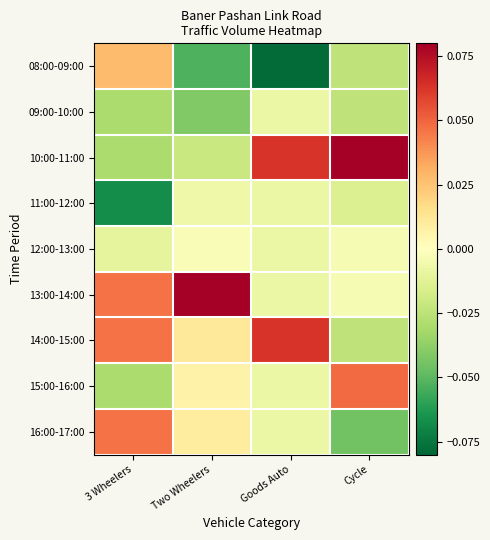

Rank the series by their maximum value, from highest to lowest.

13:00-14:00, 10:00-11:00, 14:00-15:00, 15:00-16:00, 16:00-17:00, 08:00-09:00, 12:00-13:00, 11:00-12:00, 09:00-10:00